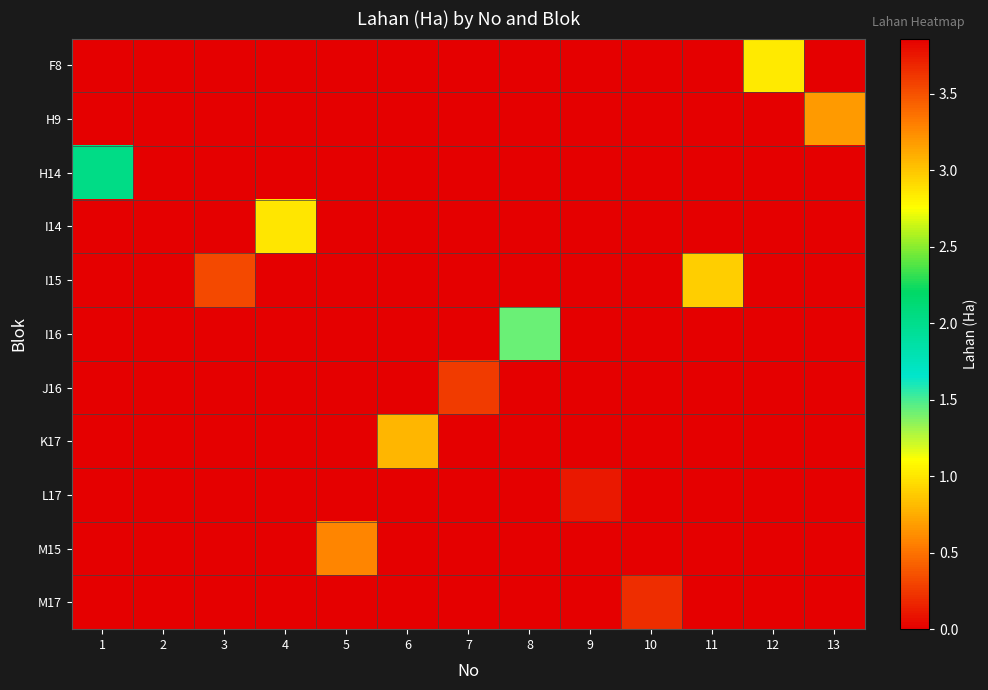

Rank the series at 5 from highest to lowest value.

M15, F8, H9, H14, I14, I15, I16, J16, K17, L17, M17